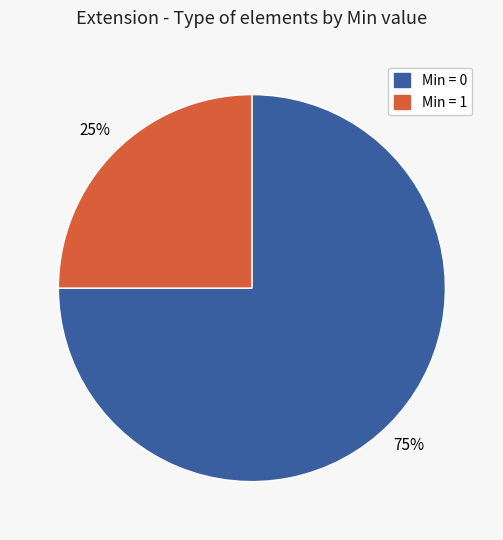

Does any single category account for the majority?

Yes